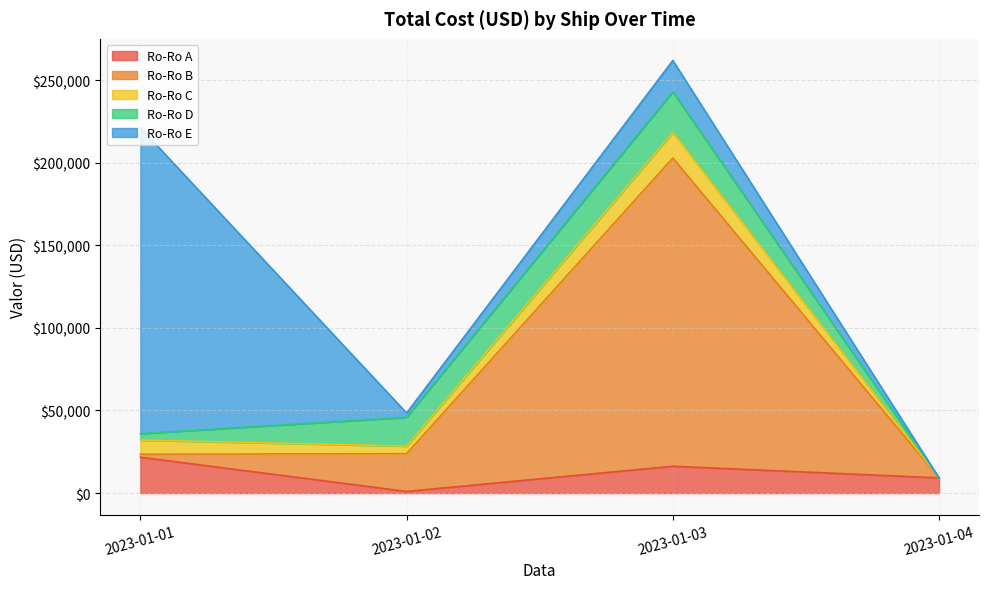

Reading left to right, list all the values displayed in this chart.

Ro-Ro A: 2023-01-01=21716.8	2023-01-02=999.2	2023-01-03=16241.0	2023-01-04=9221.9
Ro-Ro B: 2023-01-01=1800.0	2023-01-02=22879.4	2023-01-03=186600.0	2023-01-04=0.0
Ro-Ro C: 2023-01-01=8562.0	2023-01-02=4565.8	2023-01-03=15439.2	2023-01-04=0.0
Ro-Ro D: 2023-01-01=3893.4	2023-01-02=17446.6	2023-01-03=24621.2	2023-01-04=0.0
Ro-Ro E: 2023-01-01=185200.0	2023-01-02=2561.0	2023-01-03=18976.7	2023-01-04=0.0